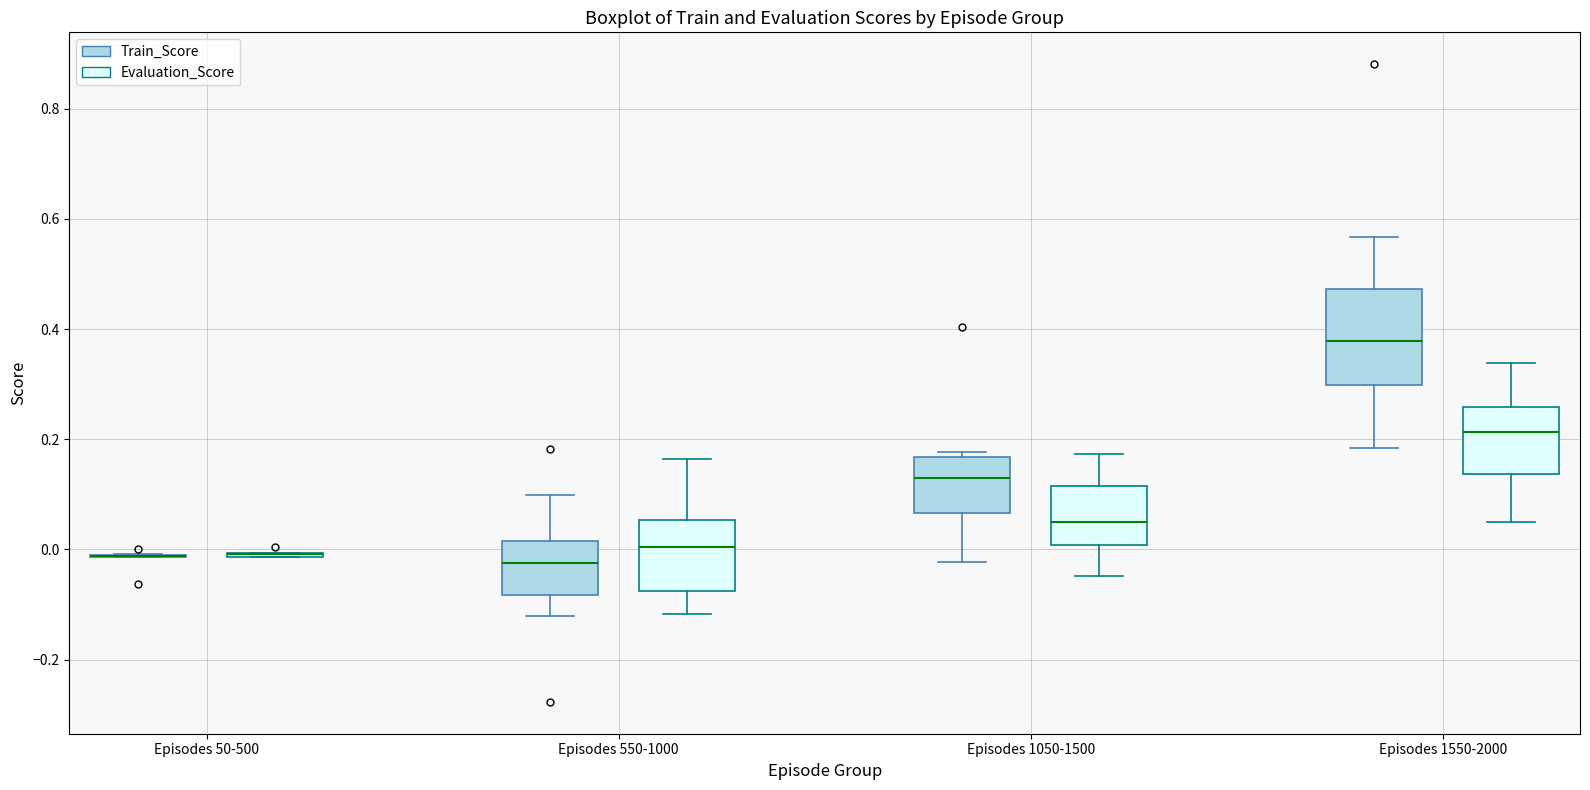

Which box is the tallest, from its lower edge to its upper edge?

Episodes 1550-2000 (Train_Score)